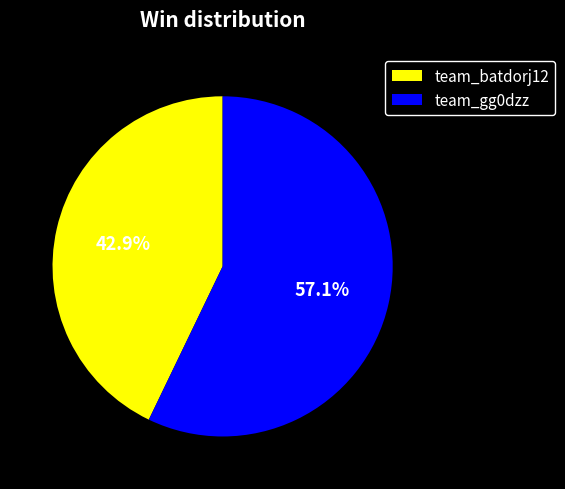

Is the sum of team_gg0dzz and team_batdorj12 greater than half?

Yes